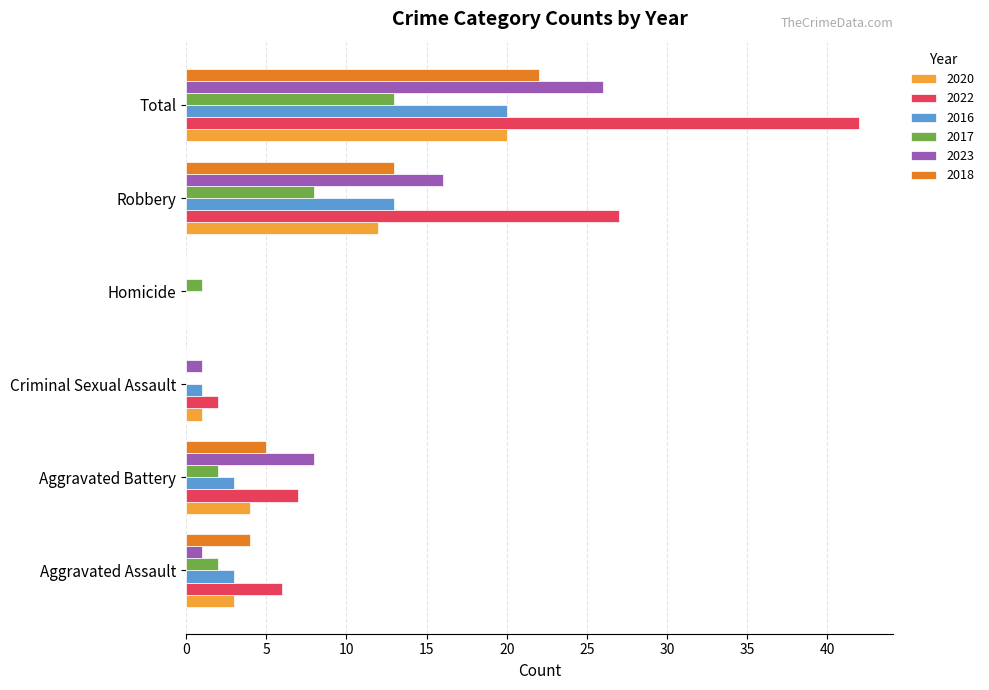

What is the sum of all 2018 values?

44